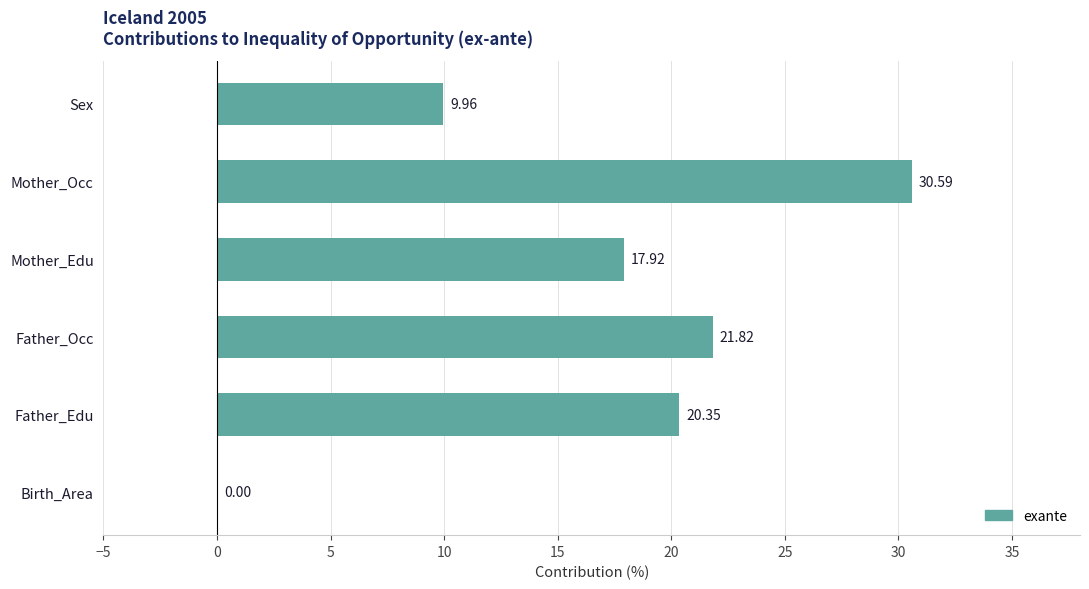

Which label corresponds to the largest value in the chart?

Mother_Occ